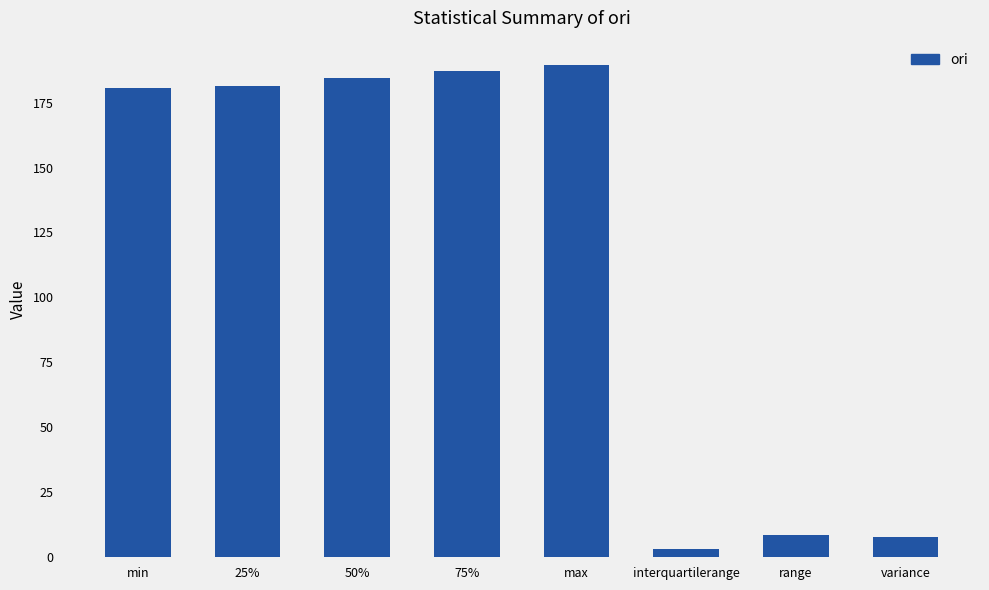

What is the sum of all values?

943.0